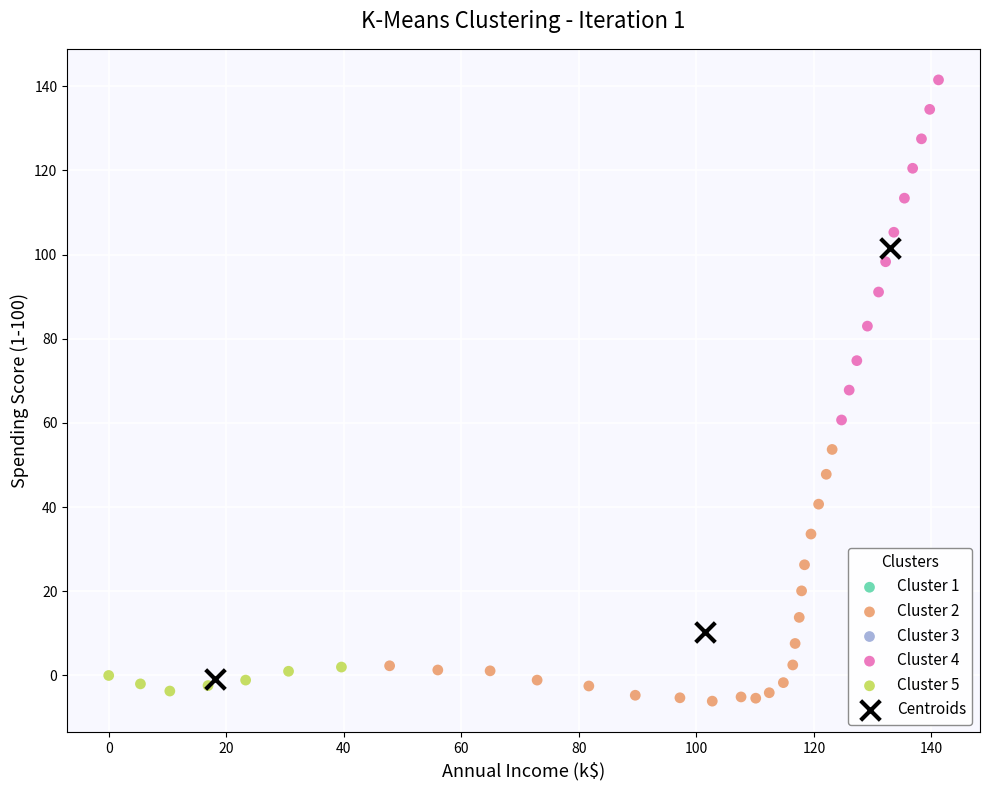

Which series contains the lowest Y value?

Cluster 2